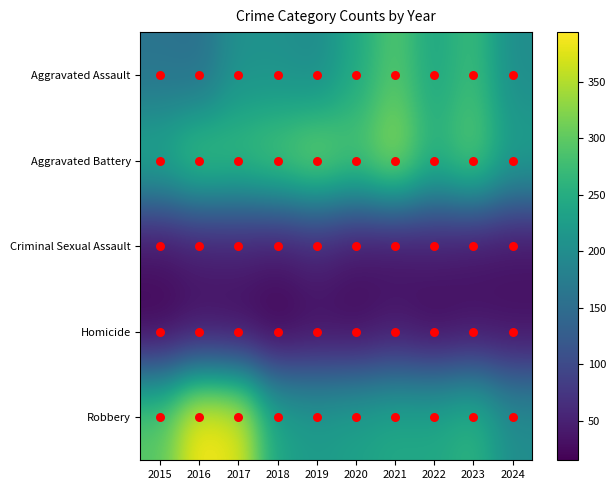

Between 2017 and 2018, which series saw the biggest shift?

Robbery